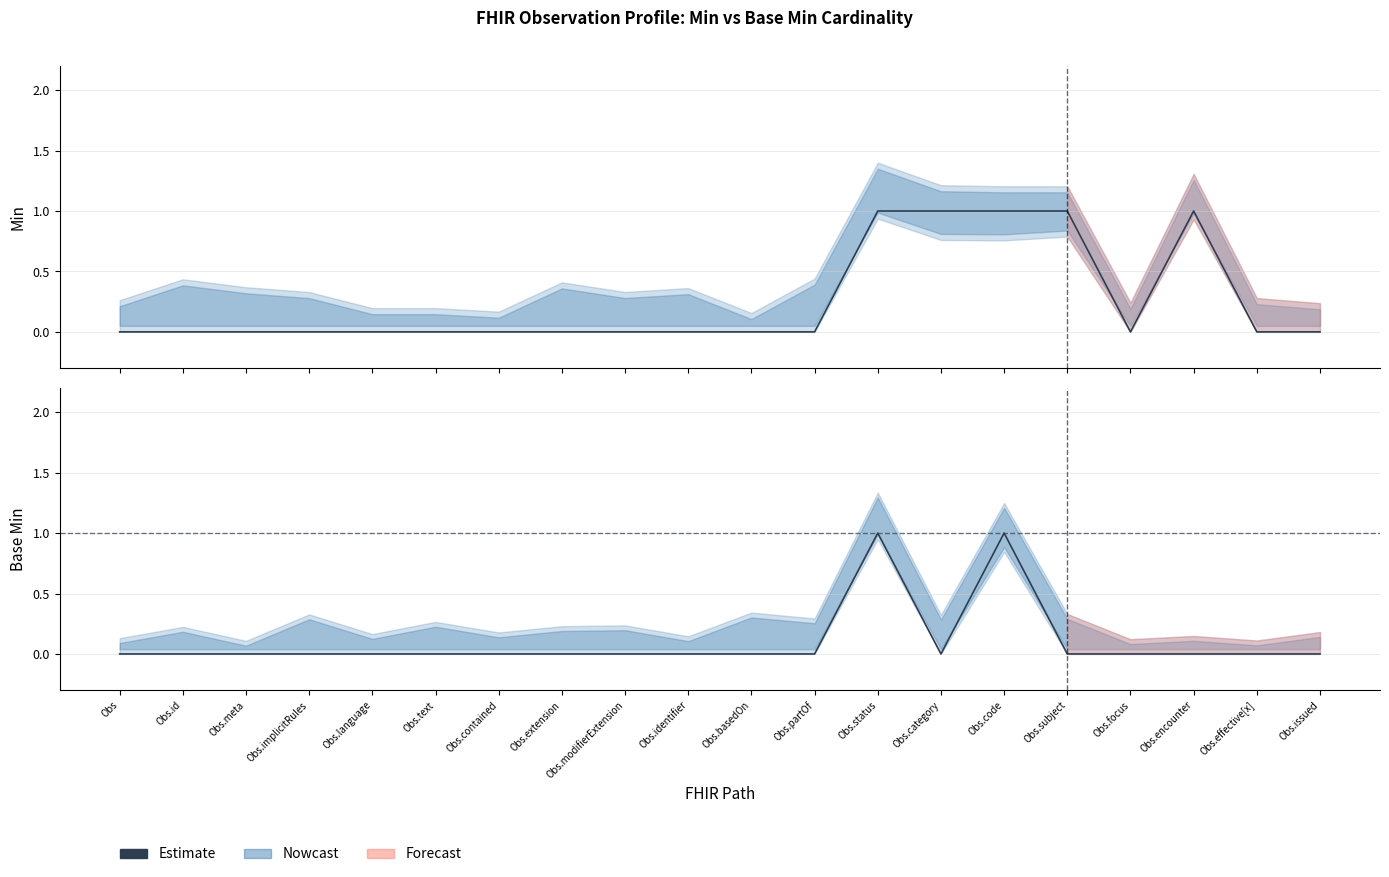

True or false: Min (Estimate) has more than 2 interior local peaks.

False